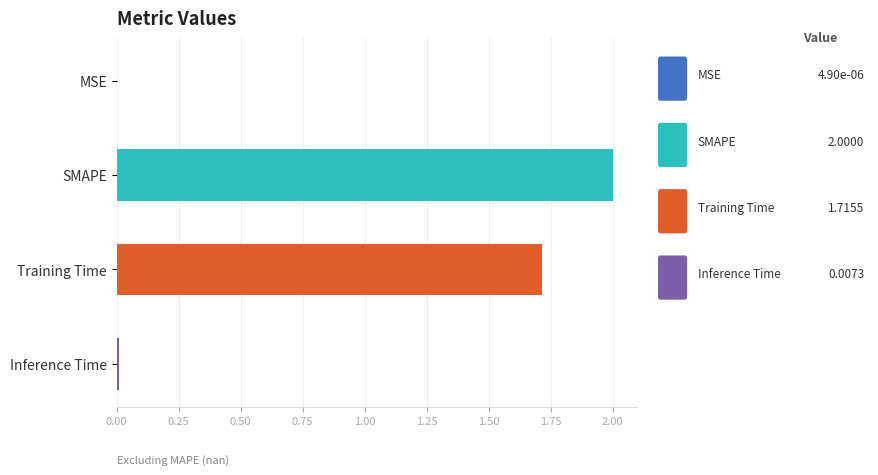

Does the chart contain stacked bars?

No